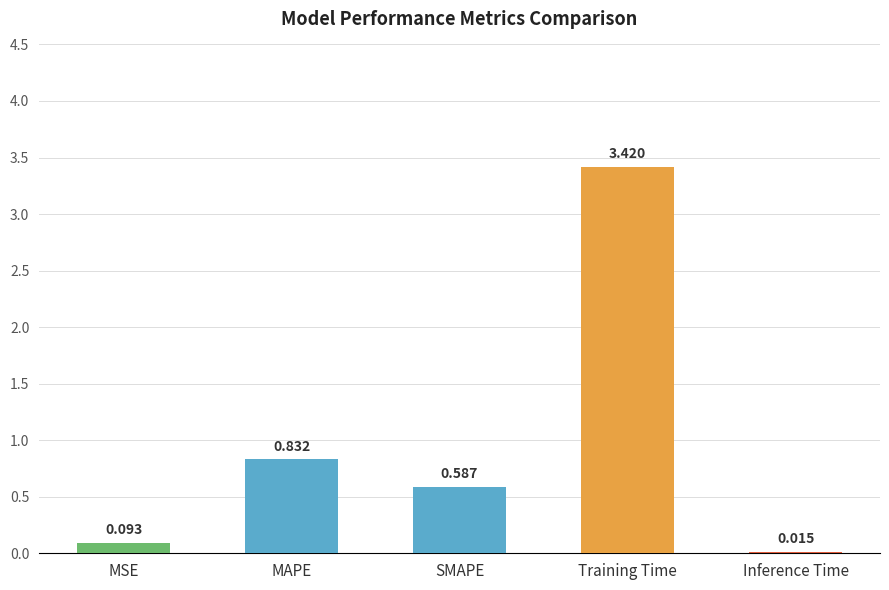

Which label corresponds to the smallest value in the chart?

Inference Time